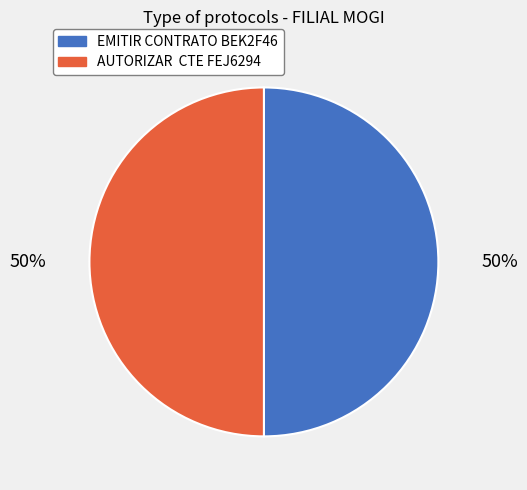

What percentage is the EMITIR CONTRATO BEK2F46 slice, to the nearest percent?

50%